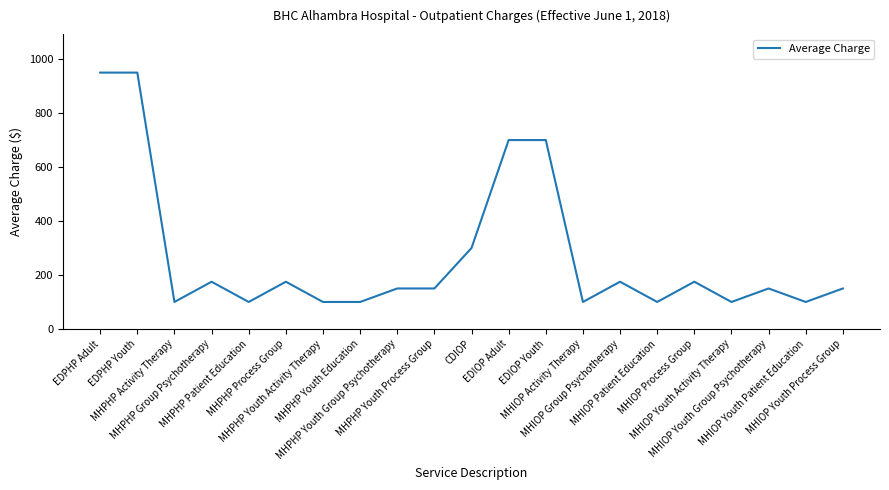

What is the change in value from CDIOP to MHIOP Process Group?

-125